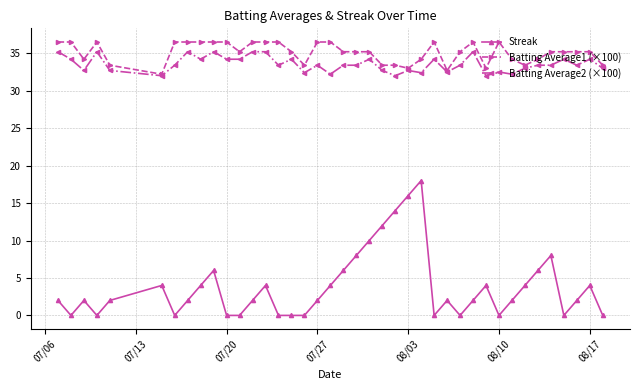

Which series has the largest total across all categories?

Batting Average1 (×100)